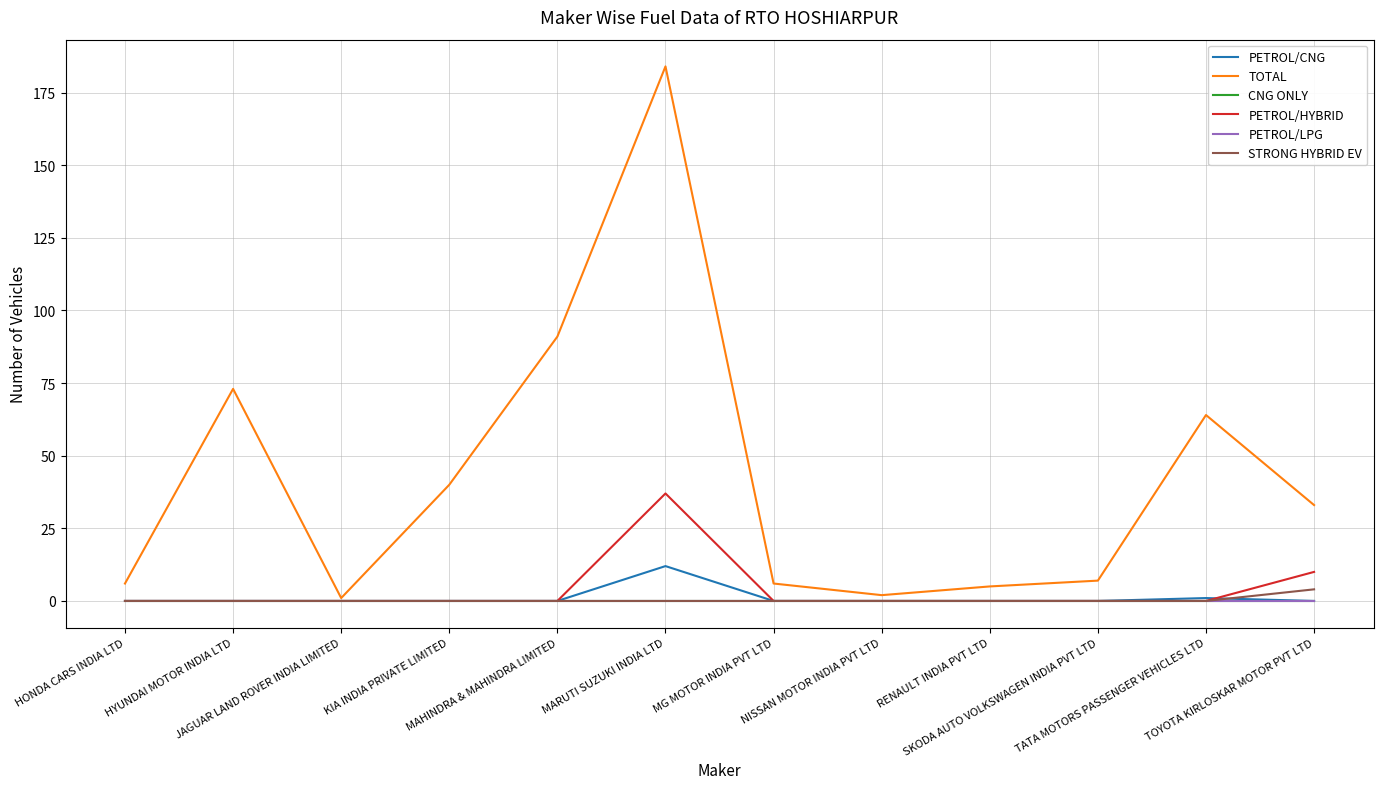

Is this an area chart (filled region under the line)?

No